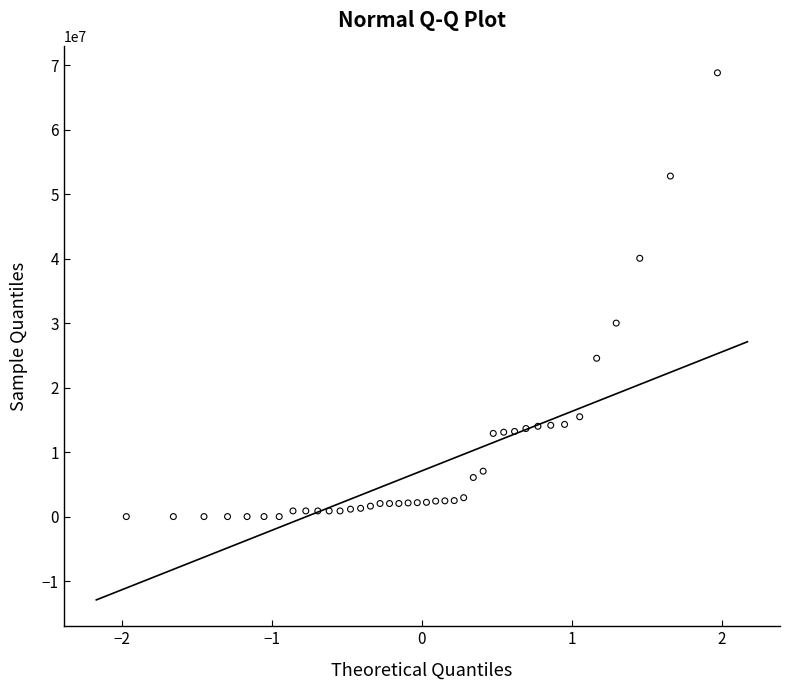

What Y value in the scatter plot is closest to 34406200?

30000000